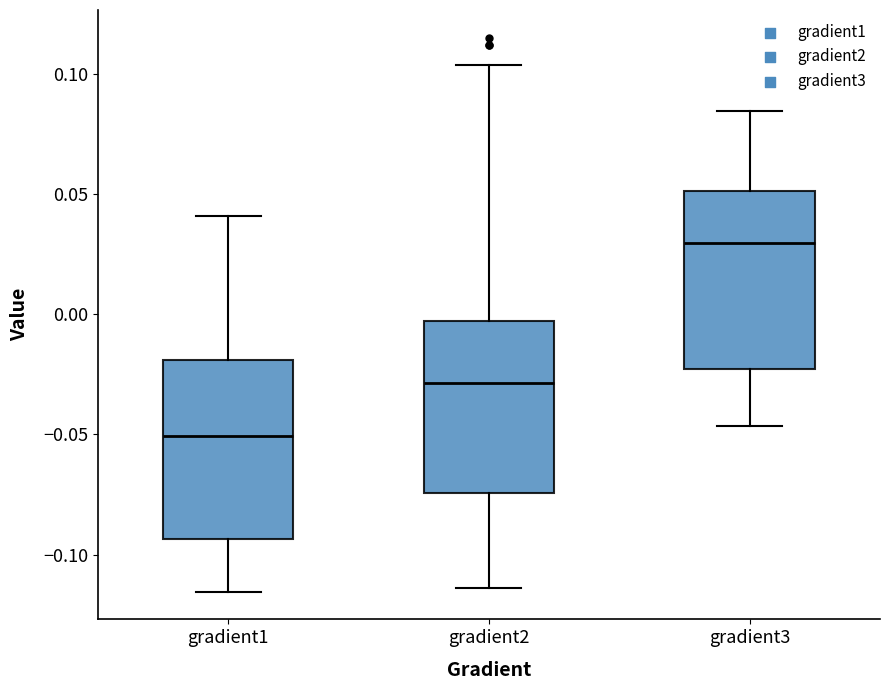

Reading left to right, read every box against the y-axis: the position of its median line, the range the box covers, and the ends of its whiskers. The values are not printed on the chart, so give them approximately, as read against the axis.

gradient1: median -0.050, box -0.095 to -0.020, whiskers -0.115 to 0.040
gradient2: median -0.030, box -0.075 to -0.005, whiskers -0.115 to 0.105
gradient3: median 0.030, box -0.025 to 0.050, whiskers -0.045 to 0.085